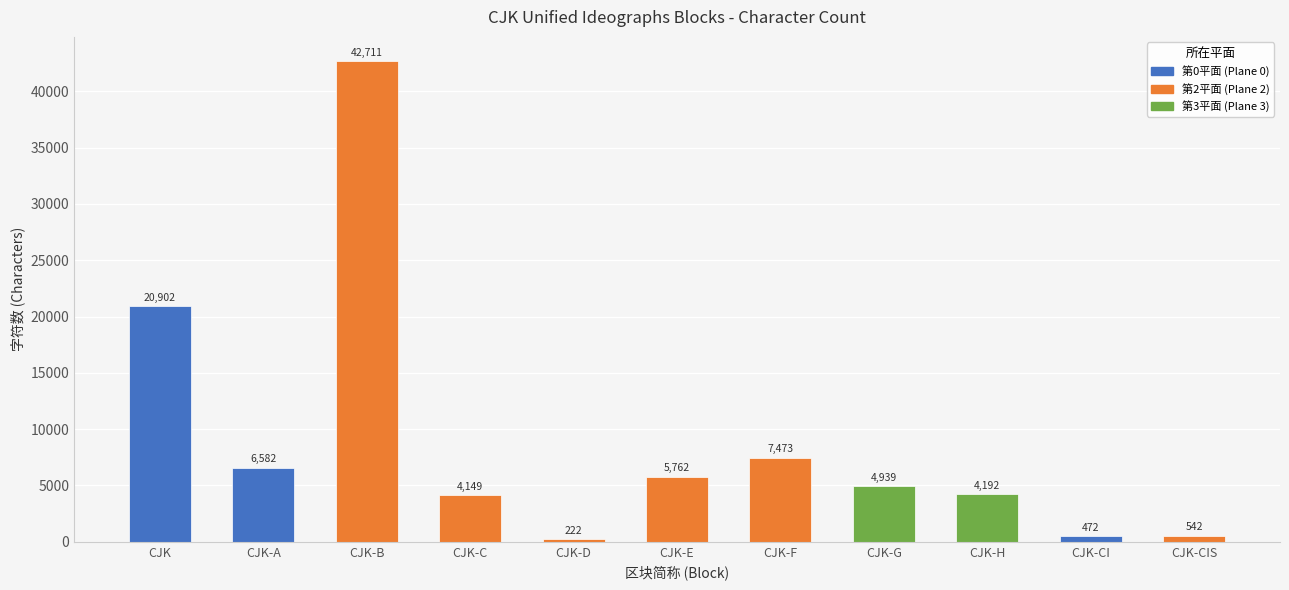

List the labels in order of value, smallest first.

CJK-D, CJK-CI, CJK-CIS, CJK-C, CJK-H, CJK-G, CJK-E, CJK-A, CJK-F, CJK, CJK-B